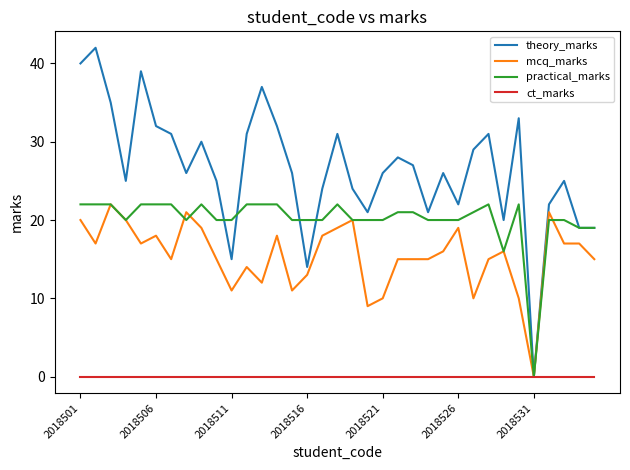

List the series in order of their overall mean, lowest first.

ct_marks, mcq_marks, practical_marks, theory_marks